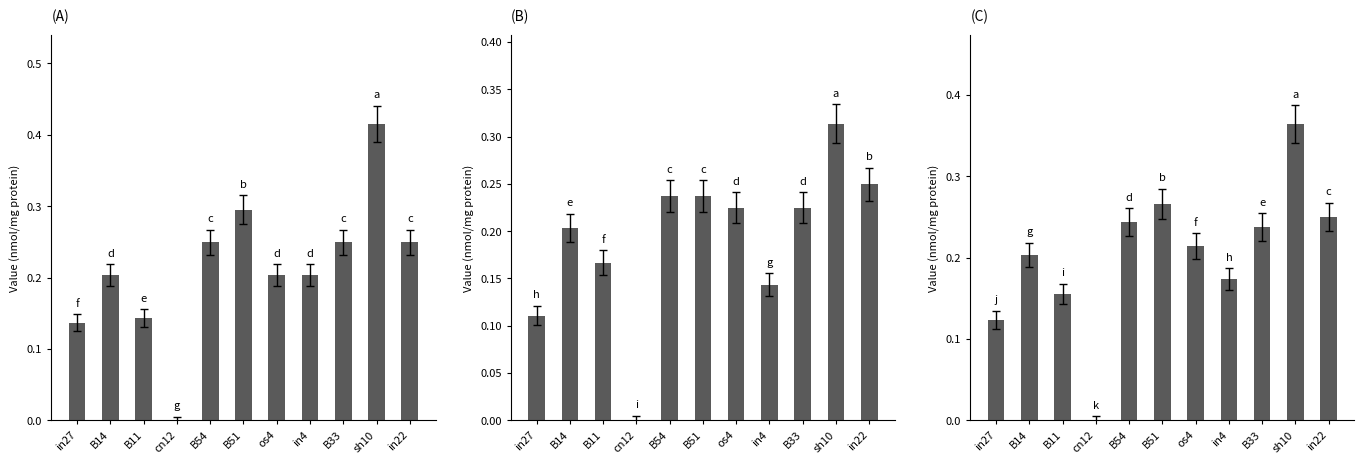

Is it true that mean equals 0.2 at B51?

False